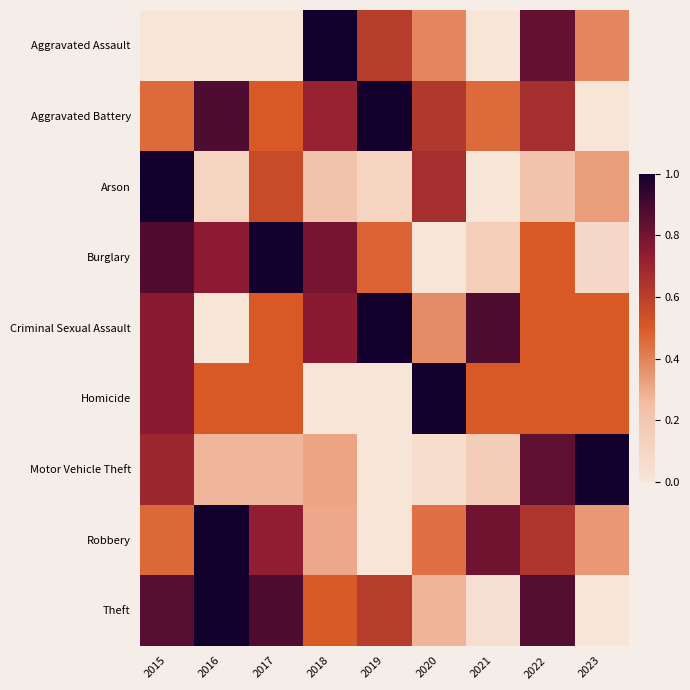

Reading left to right, transcribe all the data shown in this chart.

Aggravated Assault: 2015=0.0	2016=0.0	2017=0.0	2018=1.0	2019=0.6	2020=0.4	2021=0.0	2022=0.8	2023=0.4
Aggravated Battery: 2015=0.5	2016=0.9	2017=0.5	2018=0.7	2019=1.0	2020=0.6	2021=0.5	2022=0.7	2023=0.0
Arson: 2015=1.0	2016=0.1	2017=0.6	2018=0.2	2019=0.1	2020=0.7	2021=0.0	2022=0.2	2023=0.3
Burglary: 2015=0.9	2016=0.7	2017=1.0	2018=0.8	2019=0.5	2020=0.0	2021=0.2	2022=0.5	2023=0.1
Criminal Sexual Assault: 2015=0.8	2016=0.0	2017=0.5	2018=0.8	2019=1.0	2020=0.4	2021=0.9	2022=0.5	2023=0.5
Homicide: 2015=0.8	2016=0.5	2017=0.5	2018=0.0	2019=0.0	2020=1.0	2021=0.5	2022=0.5	2023=0.5
Motor Vehicle Theft: 2015=0.7	2016=0.3	2017=0.3	2018=0.3	2019=0.0	2020=0.1	2021=0.2	2022=0.8	2023=1.0
Robbery: 2015=0.5	2016=1.0	2017=0.7	2018=0.3	2019=0.0	2020=0.4	2021=0.8	2022=0.6	2023=0.3
Theft: 2015=0.9	2016=1.0	2017=0.9	2018=0.5	2019=0.6	2020=0.3	2021=0.0	2022=0.9	2023=0.0